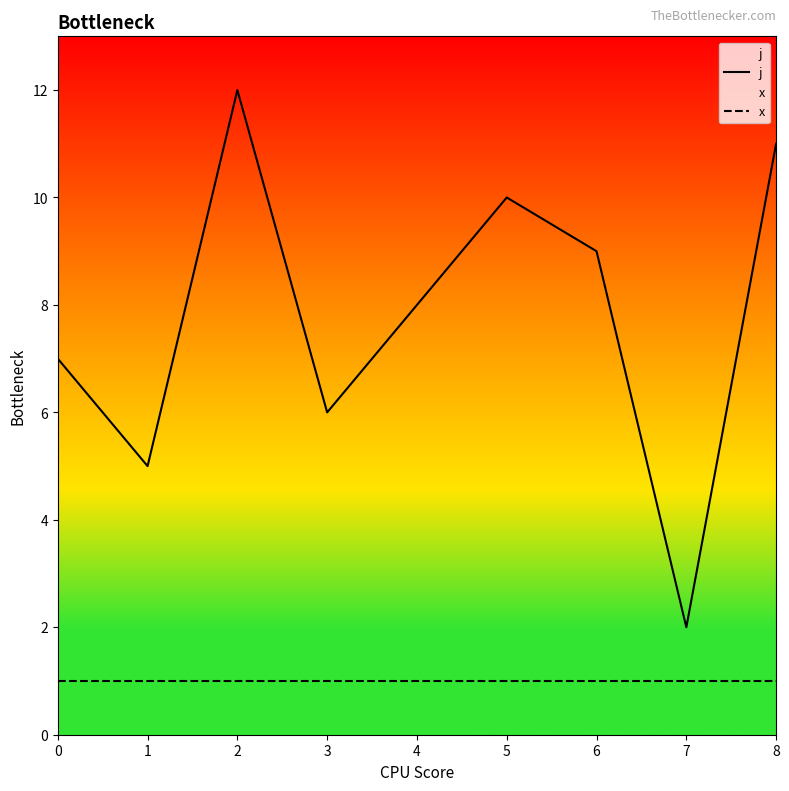

How many lines are shown in the chart?

2